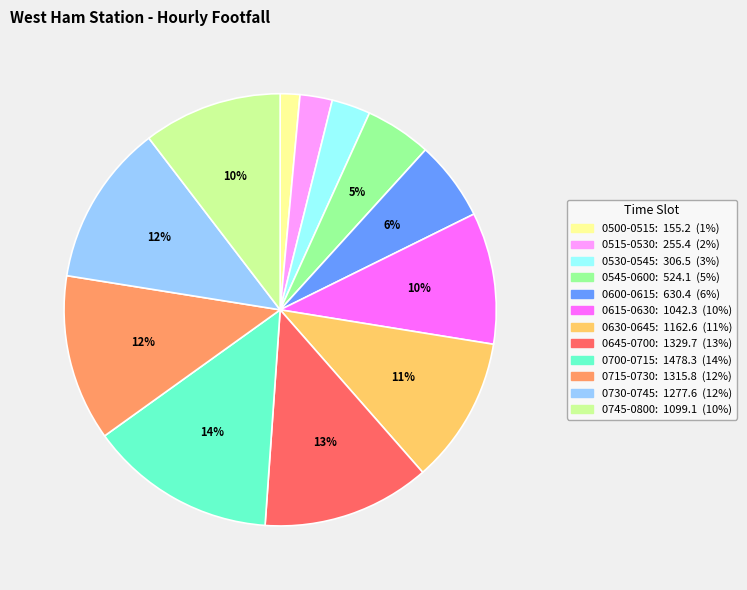

To the nearest percent, what is the difference between the largest and smallest slice percentages?

13%